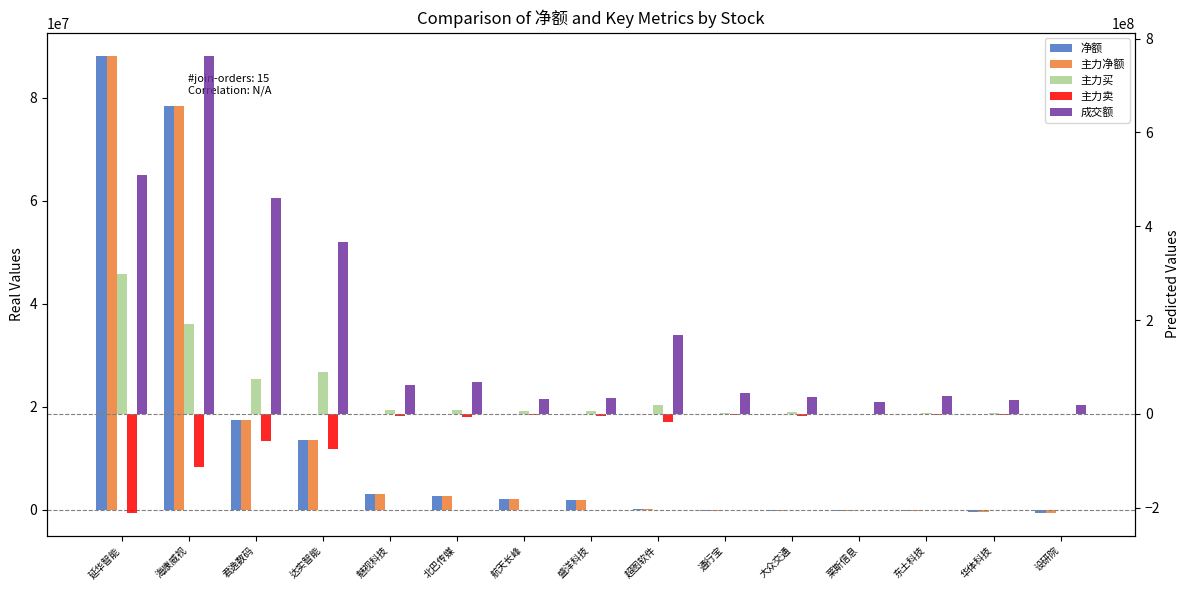

True or false: 成交额 has a value of 508375440 at 延华智能.

True